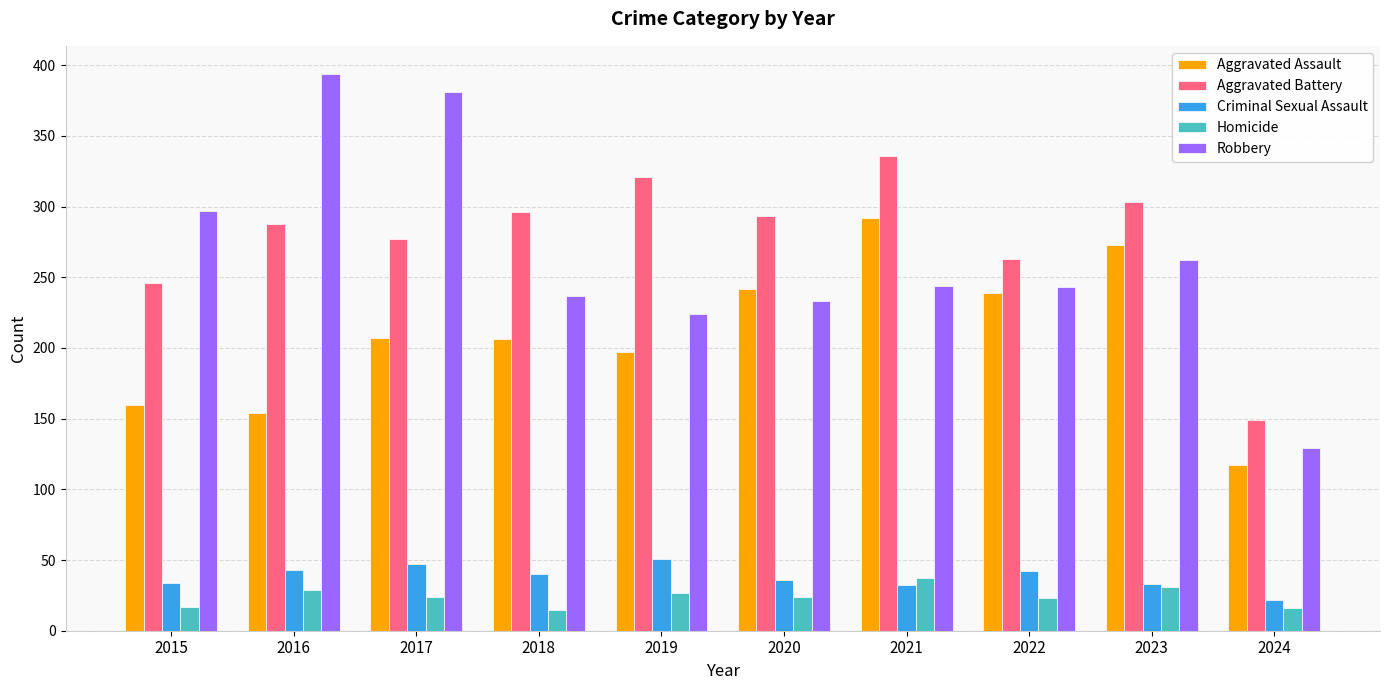

Which series has the largest total across all categories?

Aggravated Battery